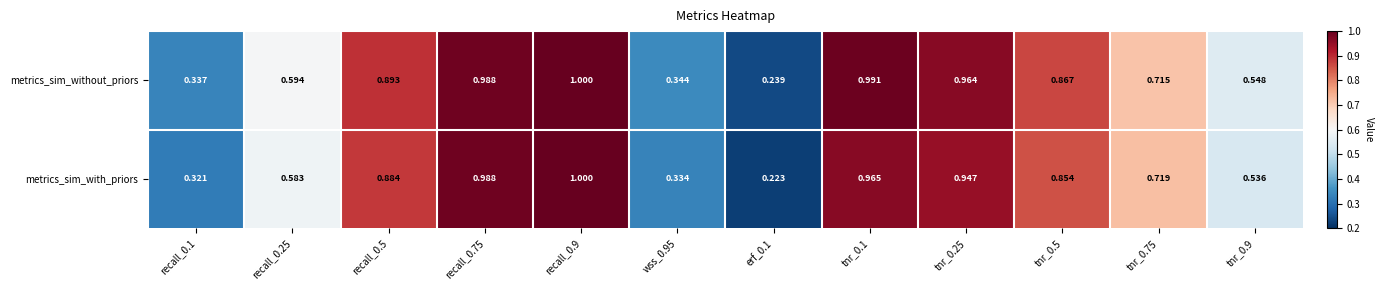

Rank the series at recall_0.1 from lowest to highest value.

metrics_sim_with_priors, metrics_sim_without_priors